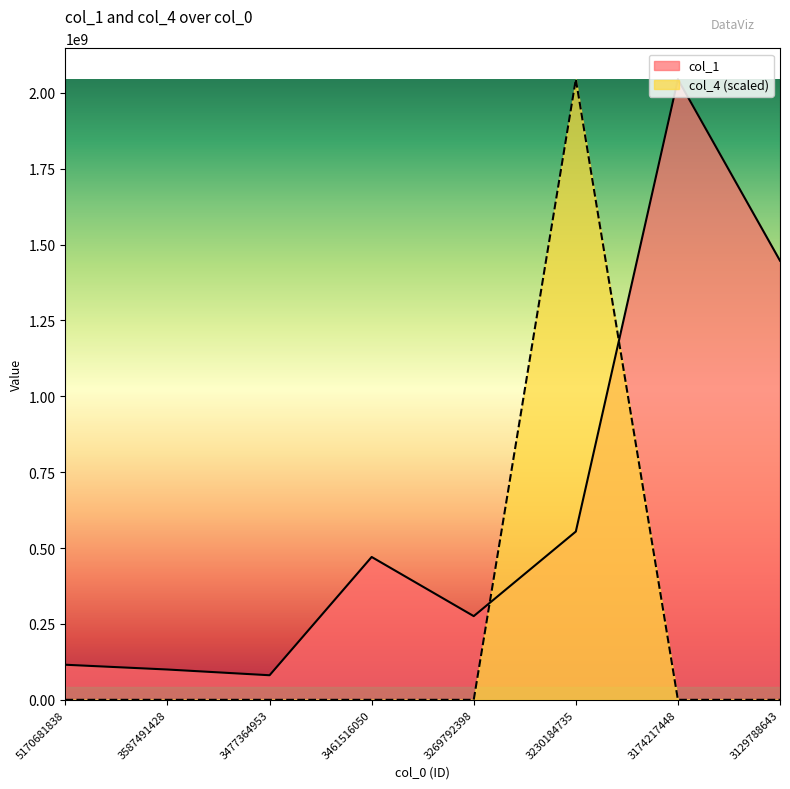

The value of col_1 at 3129788643 is 1446996505. True or false?

True